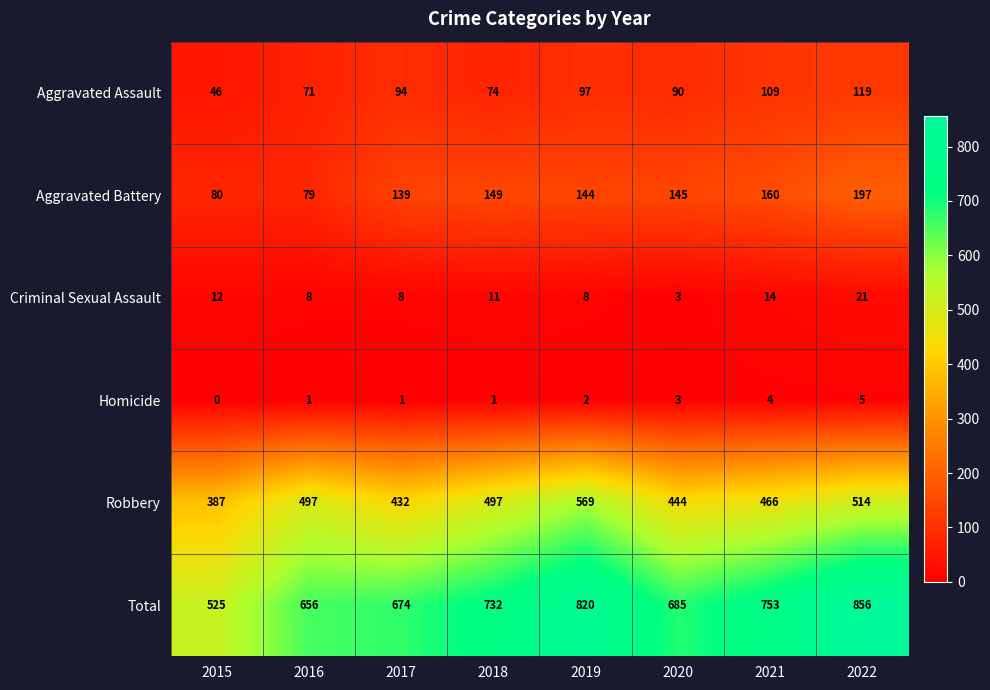

At how many categories does at least one series exceed 705?

4